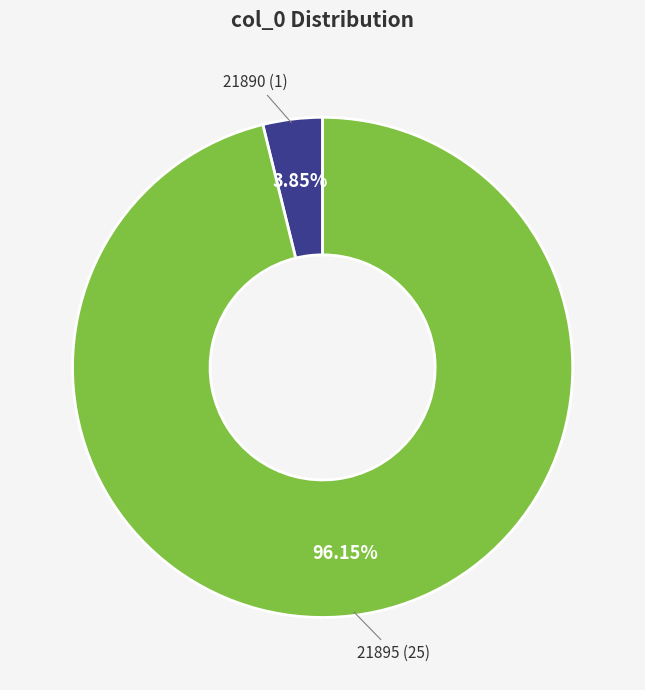

Which slice is the smallest?

21890